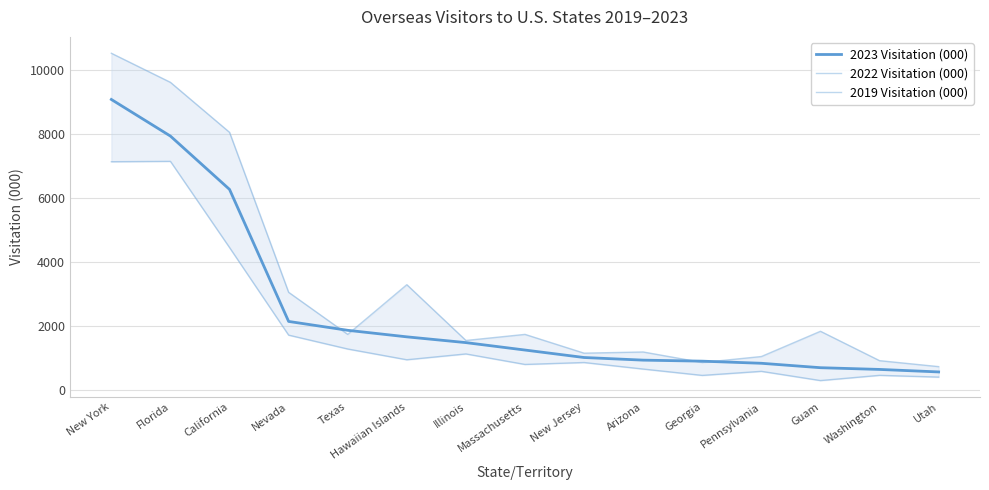

What is the smallest value displayed?

304